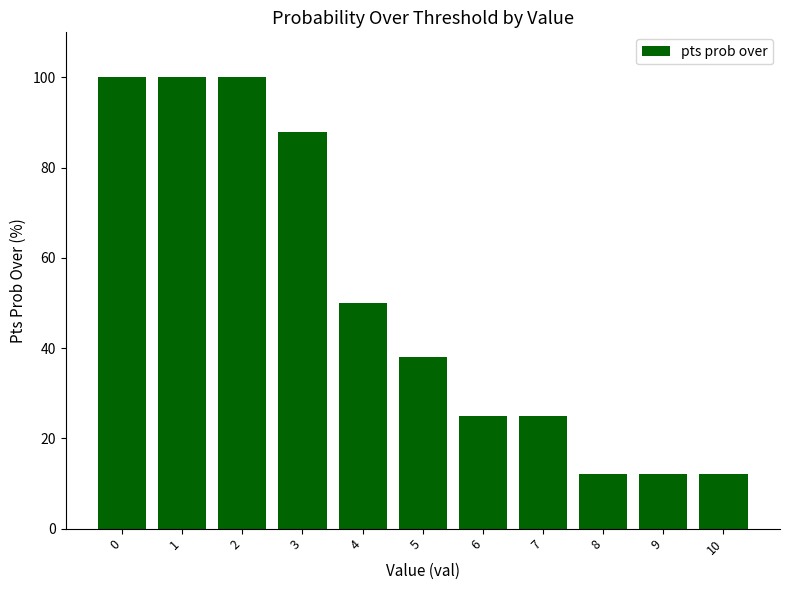

True or false: the data shows 60 at 1.

False